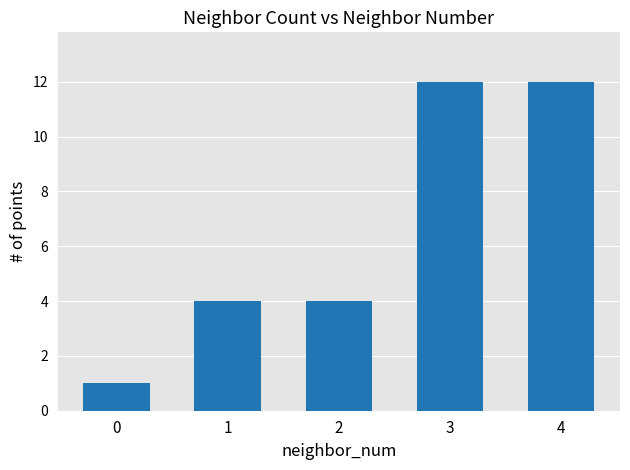

What is the maximum value shown in the chart?

12